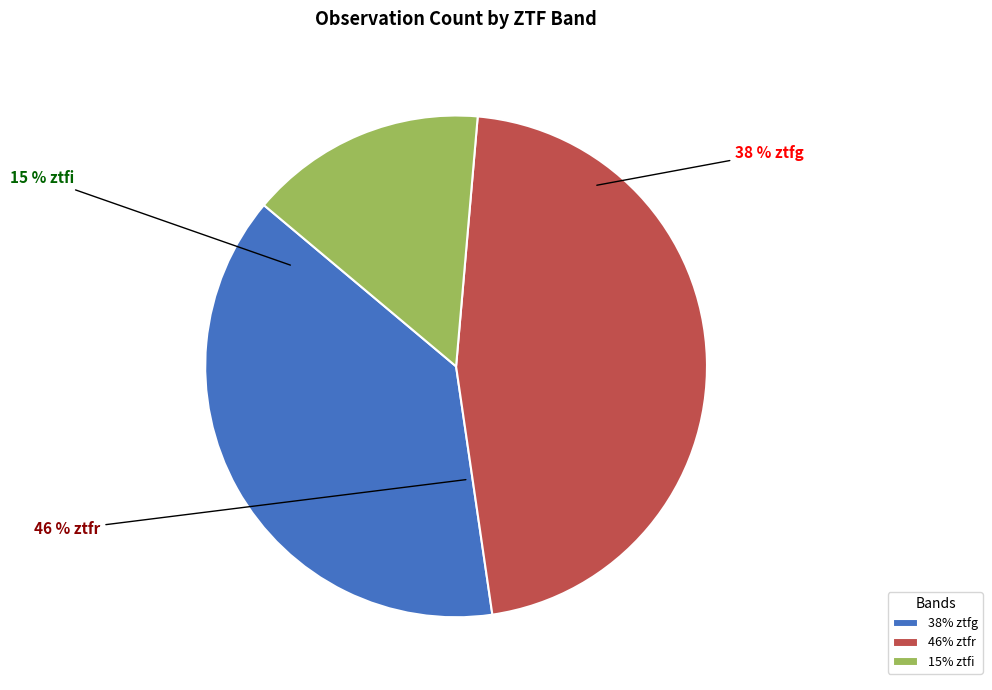

Which slice is the largest?

ztfr